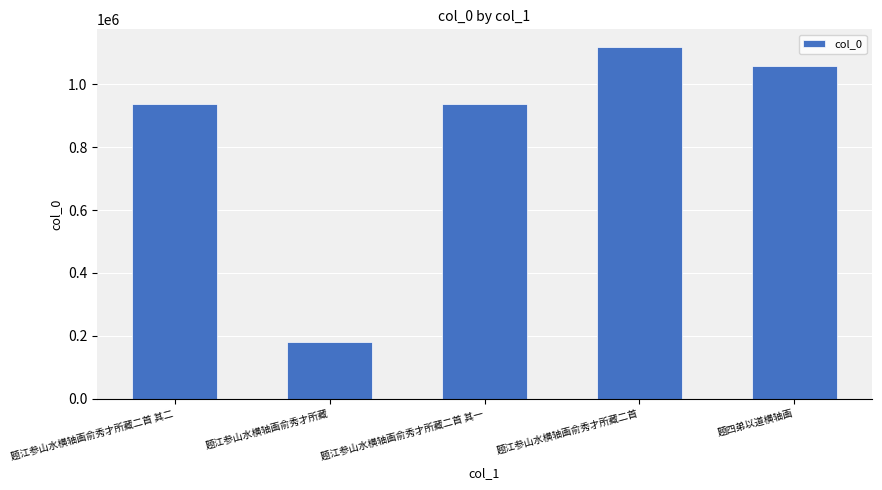

Does the chart contain any negative values?

No